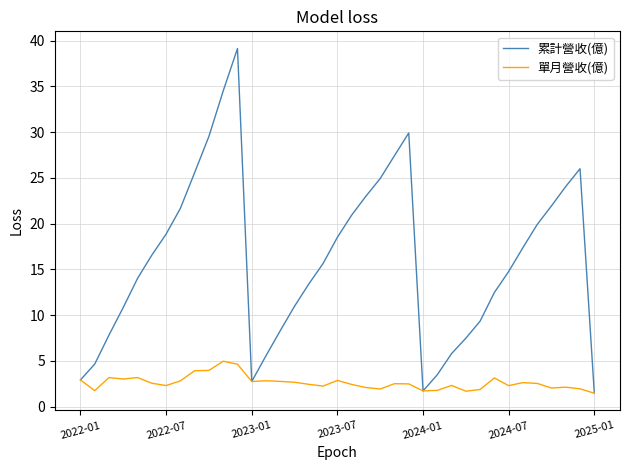

Which series has the widest spread of values?

累計營收(億)